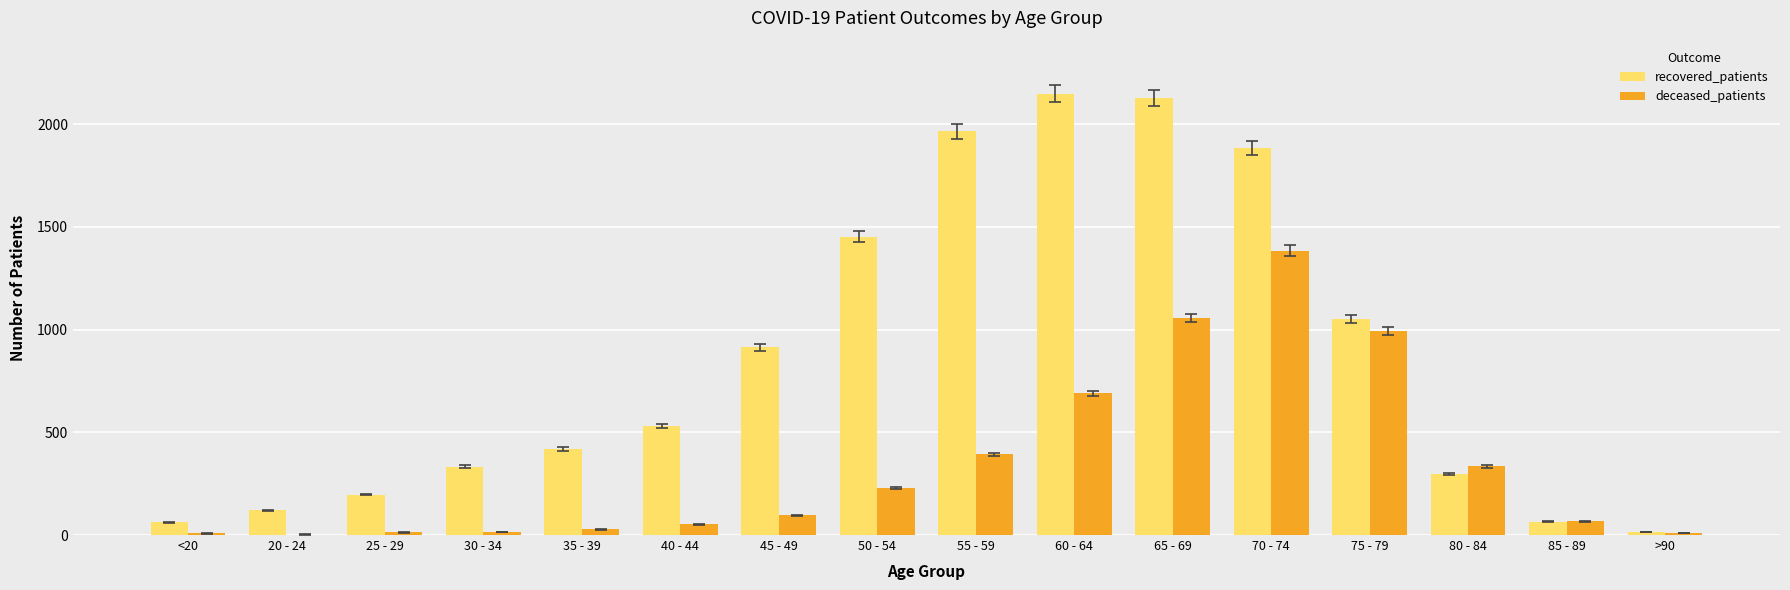

What is the highest value of the deceased_patients series?

1385